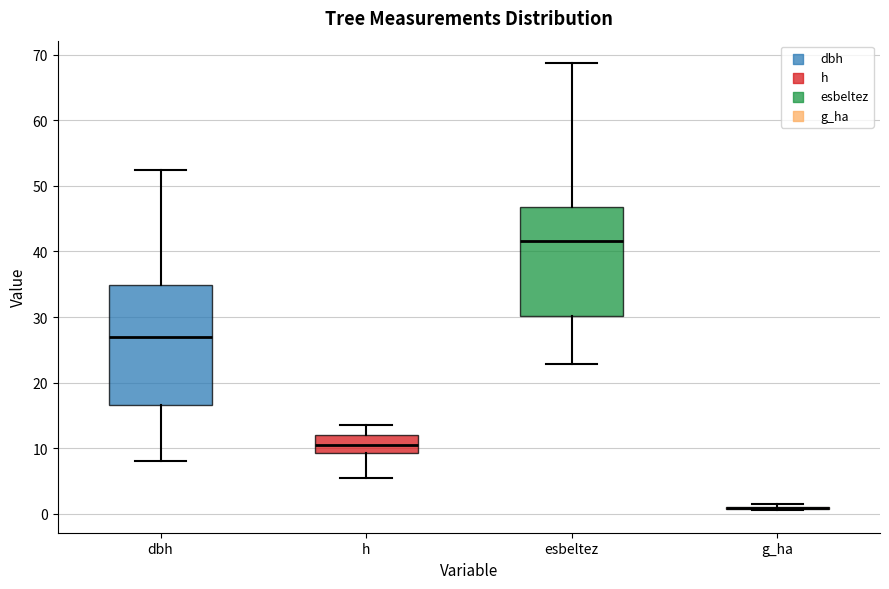

Reading left to right, transcribe this box plot: for each box, give where its median line is, the range the box spans, and where its two whiskers end, as read against the y-axis. The values are not printed on the chart, so give them approximately, as read against the axis.

dbh: median 27, box 17 to 35, whiskers 8 to 52
h: median 11, box 9 to 12, whiskers 6 to 14
esbeltez: median 42, box 30 to 47, whiskers 23 to 69
g_ha: box collapsed to a line at 1, whiskers 1 to 2